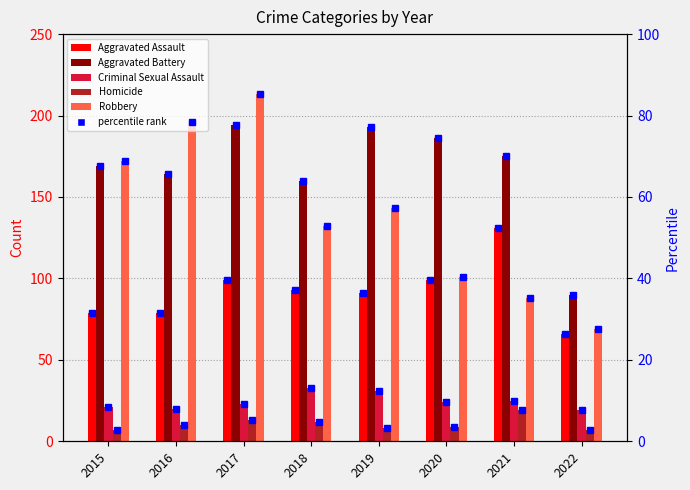

What is the value of the Robbery bar at the 2nd from the left?

196.0